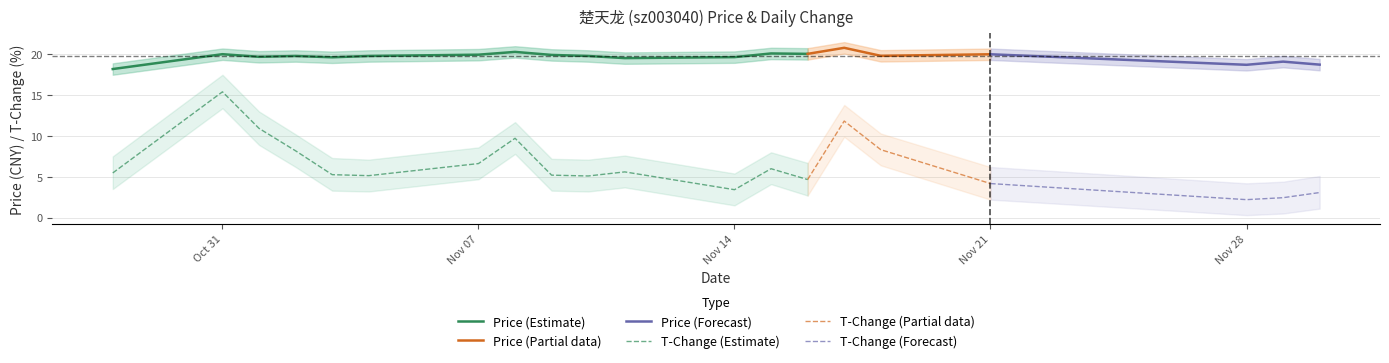

At which label does t_change reach its minimum?

2022-11-28